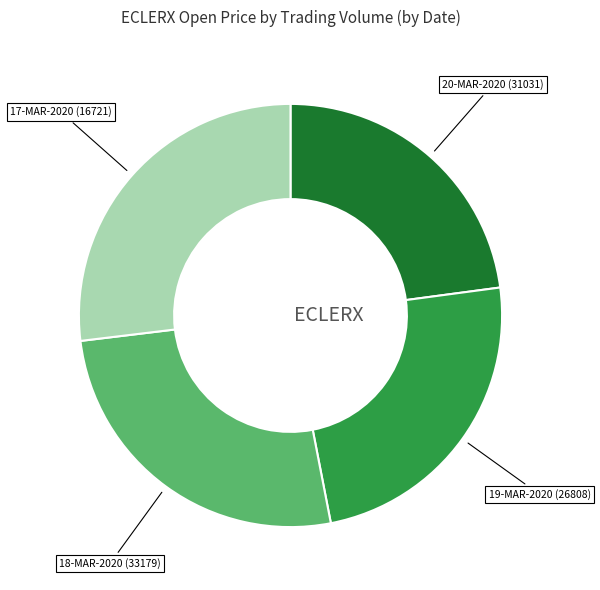

Is there any slice that represents more than half of the pie?

No